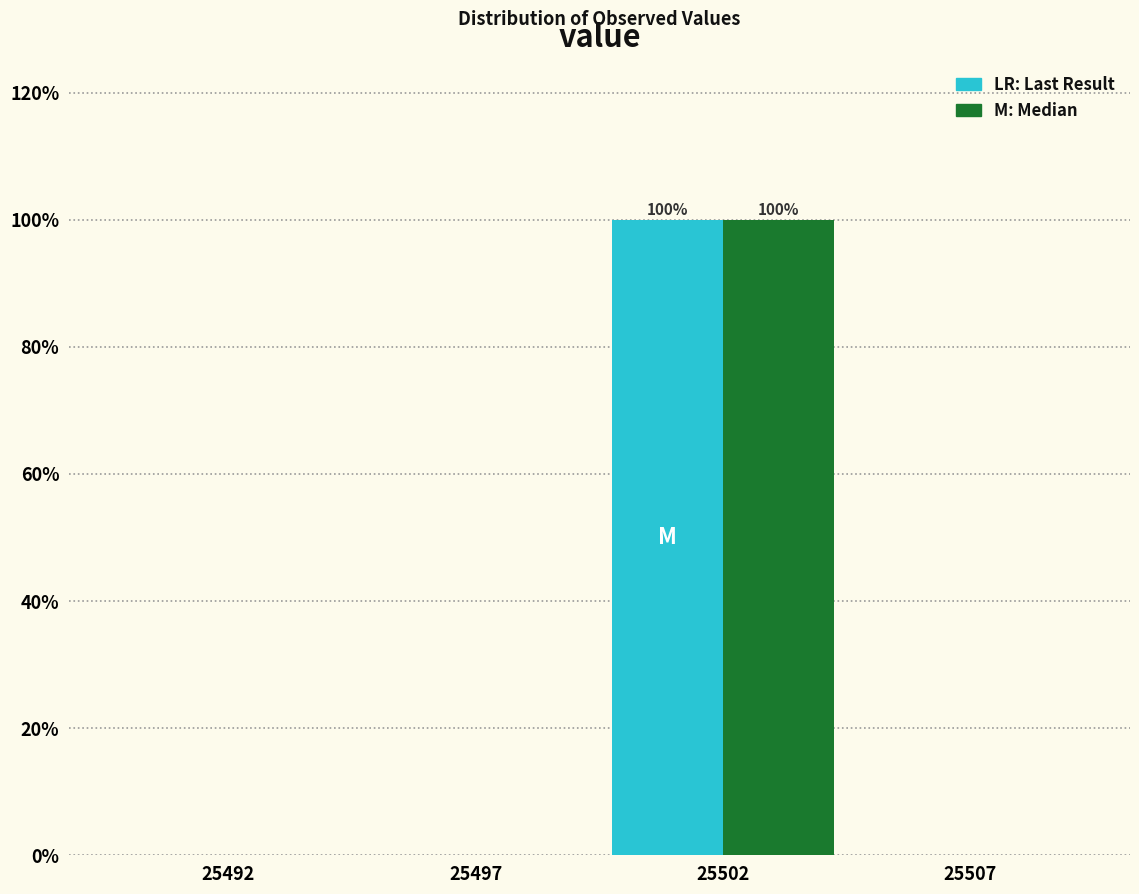

At which category does the chart reach its peak across all series?

25502